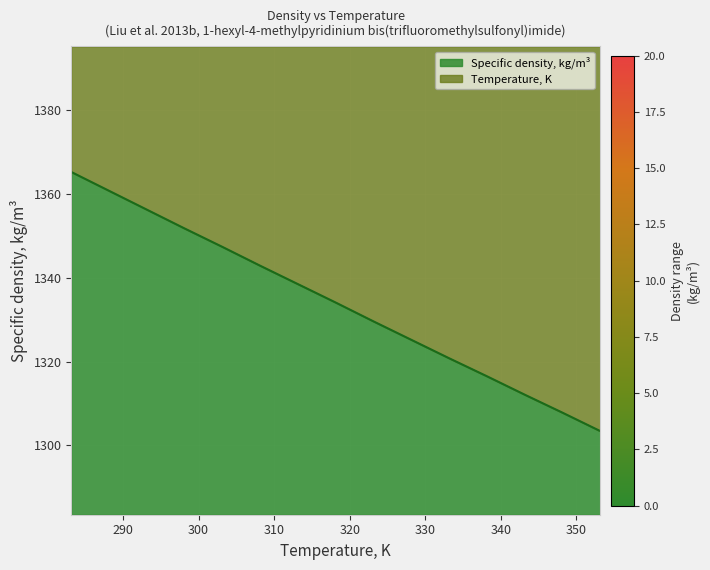

The value at 323.15 is 567.9. True or false?

False